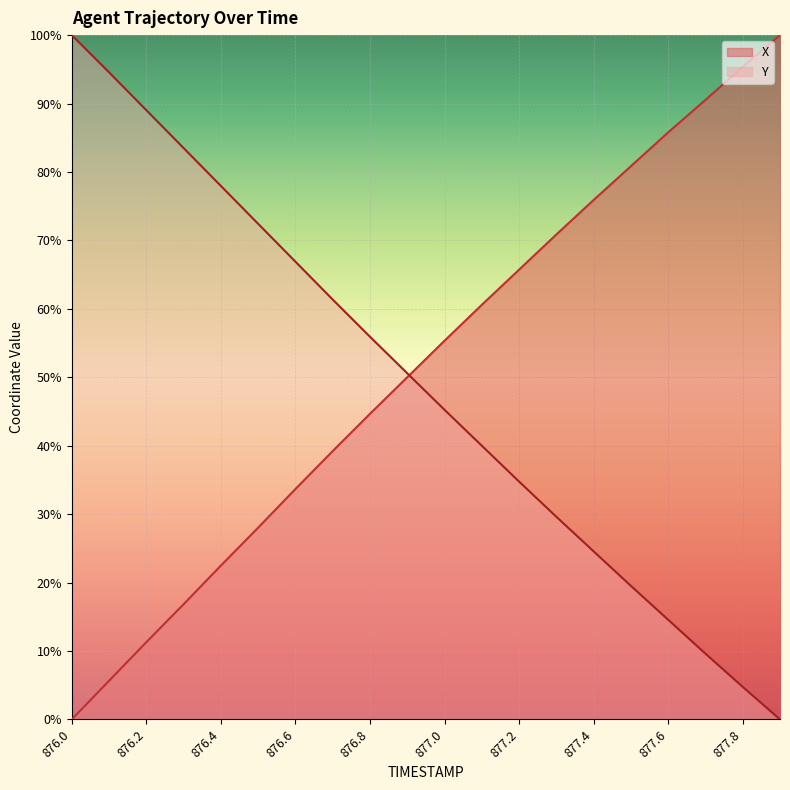

What are all the series names shown in the legend?

X, Y